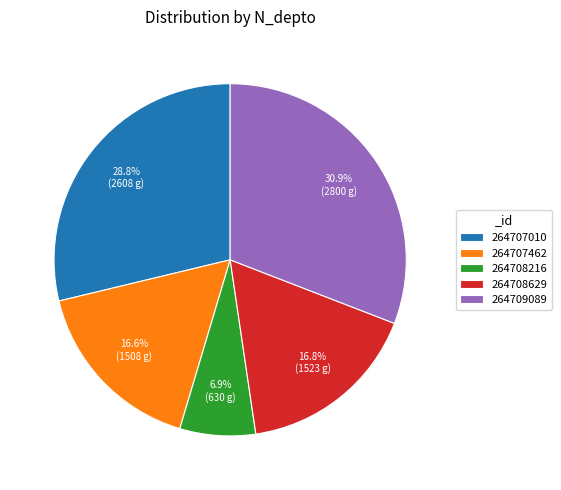

To the nearest percent, what percentage of the pie is 264708629?

17%